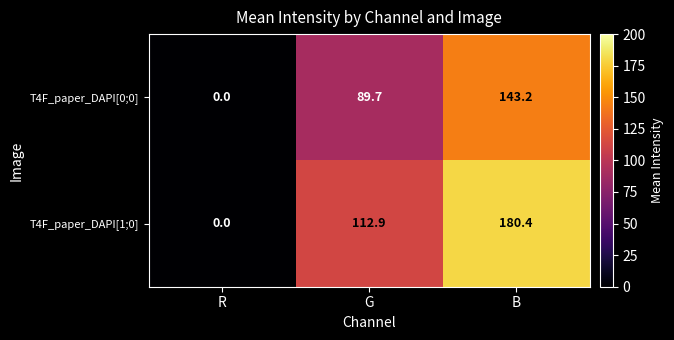

Reading left to right, what are all the values shown in this chart?

T4F_paper_DAPI[0;0]: R=0.0	G=89.7	B=143.2
T4F_paper_DAPI[1;0]: R=0.0	G=112.9	B=180.4